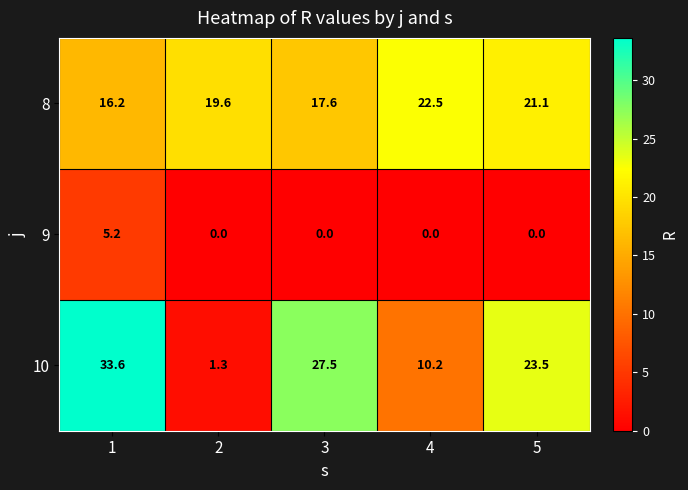

Where is 10 nearest to the value 17?

5